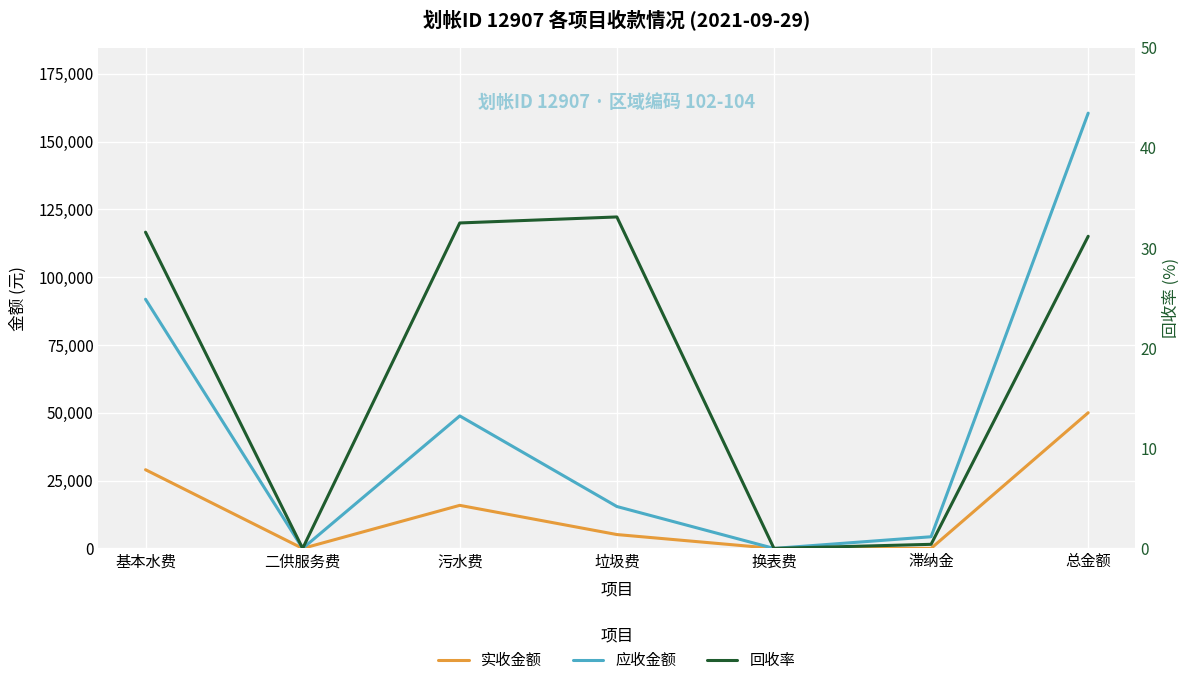

True or false: 实收金额 and 回收率 intersect in this chart.

False